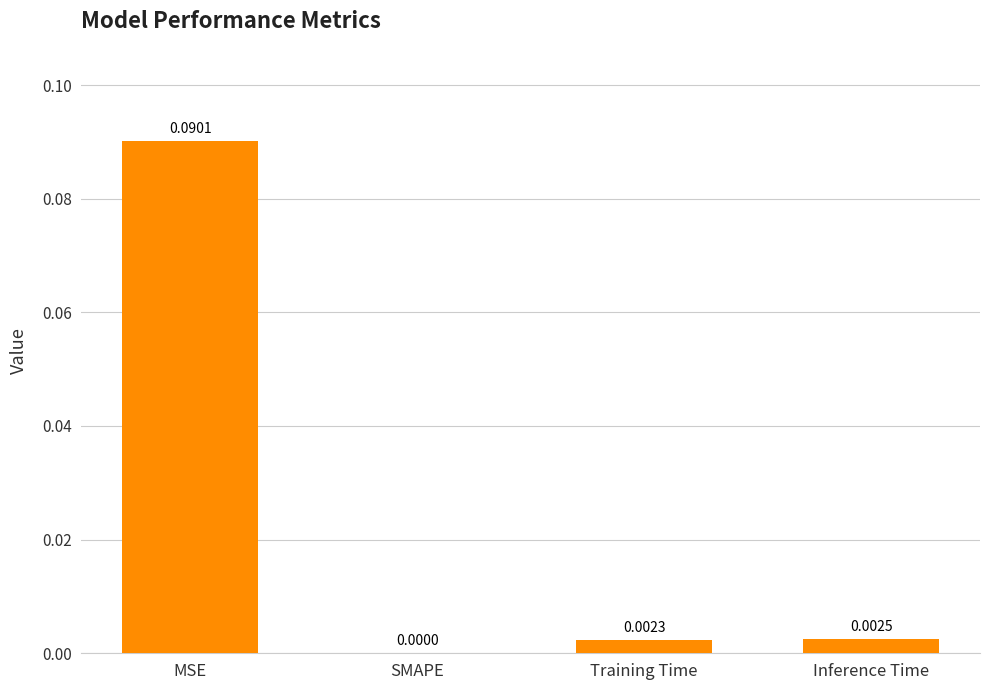

Which has a higher value, Training Time or MSE?

MSE